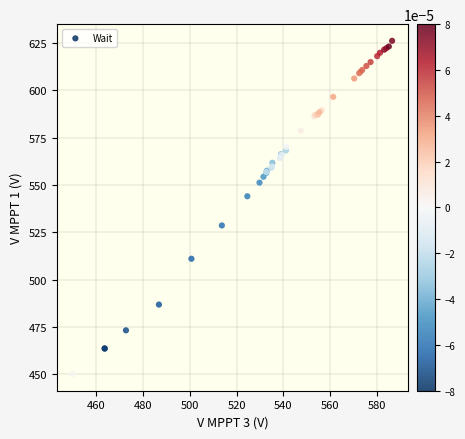

What Y value in the scatter plot is closest to 538?

544.0